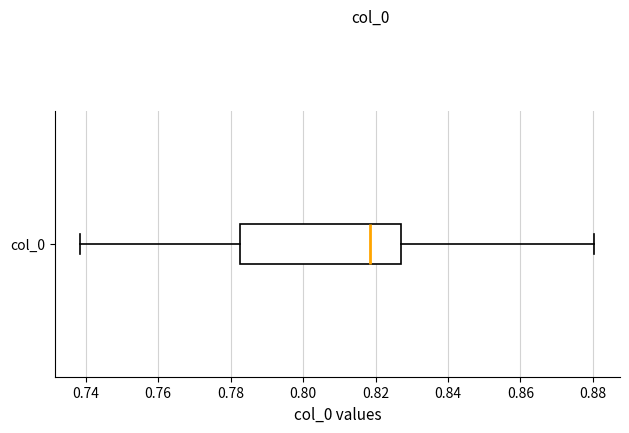

Where does the right whisker of the box for col_0 end on the x-axis? The values are not printed on the chart, so give them approximately, as read against the axis.

0.880